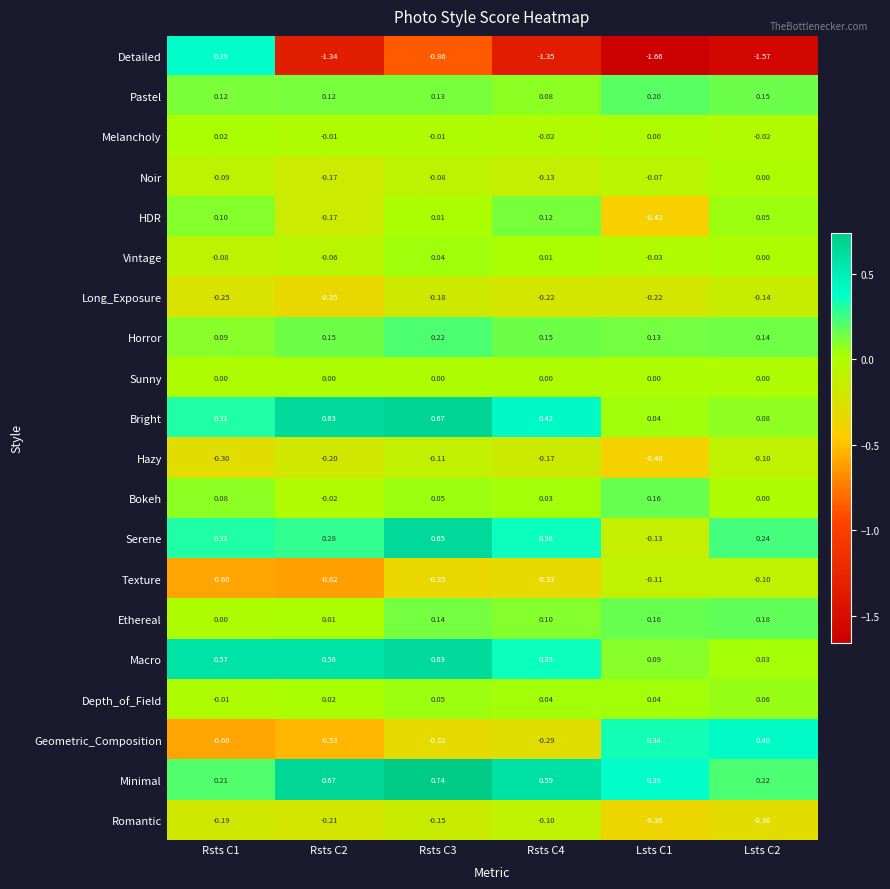

Which series changed the most between Rsts C1 and Rsts C3?

Detailed